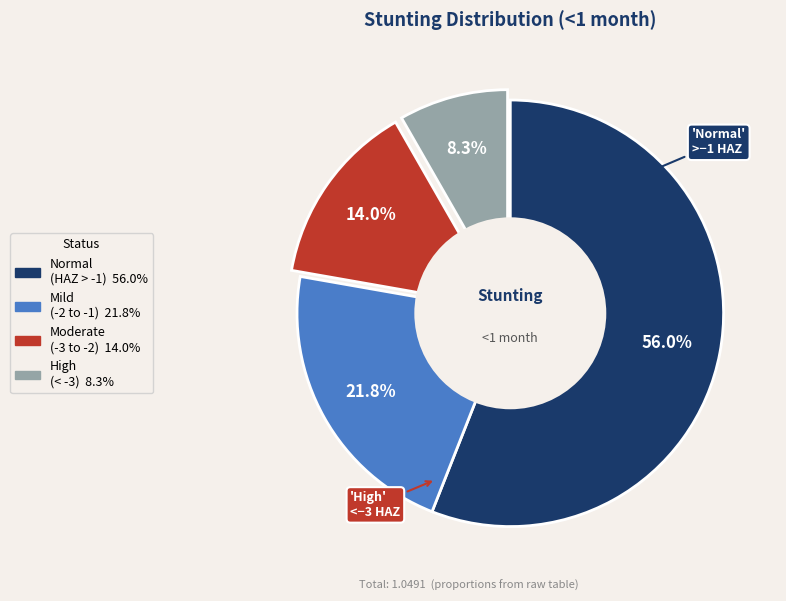

To the nearest percent, what is the difference between the largest and smallest slice percentages?

48%